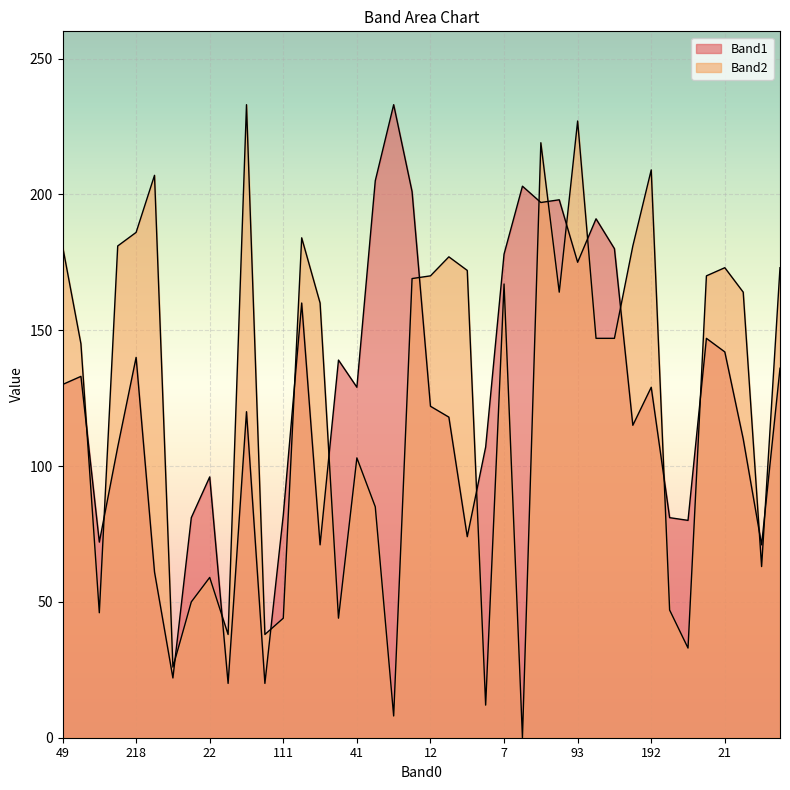

Which series changed the most between 93 and 7?

Band2